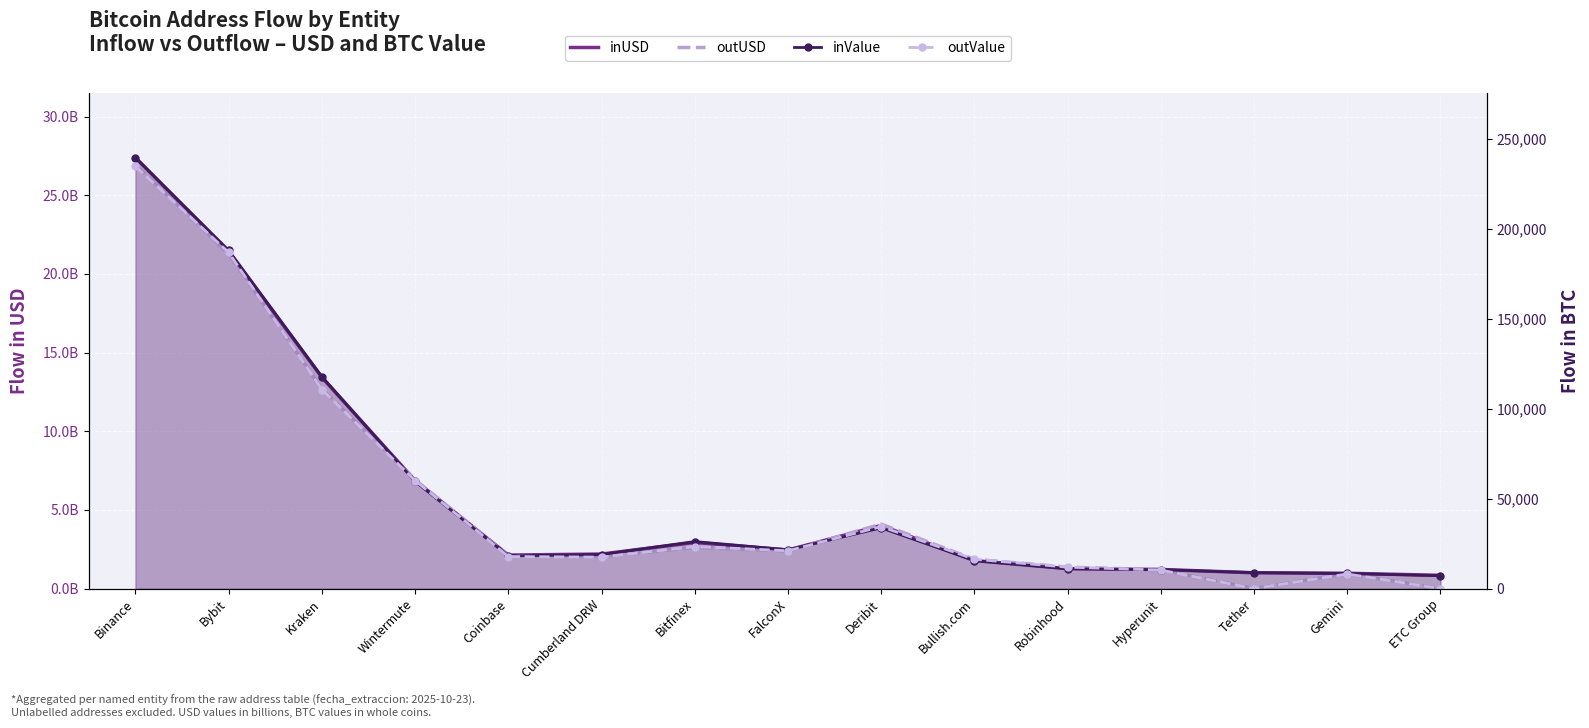

How many intersections are there between inValue and outUSD?

3